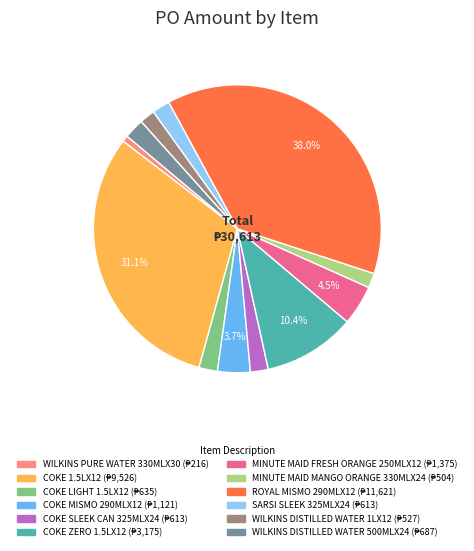

Which slice is the largest?

ROYAL MISMO 290MLX12